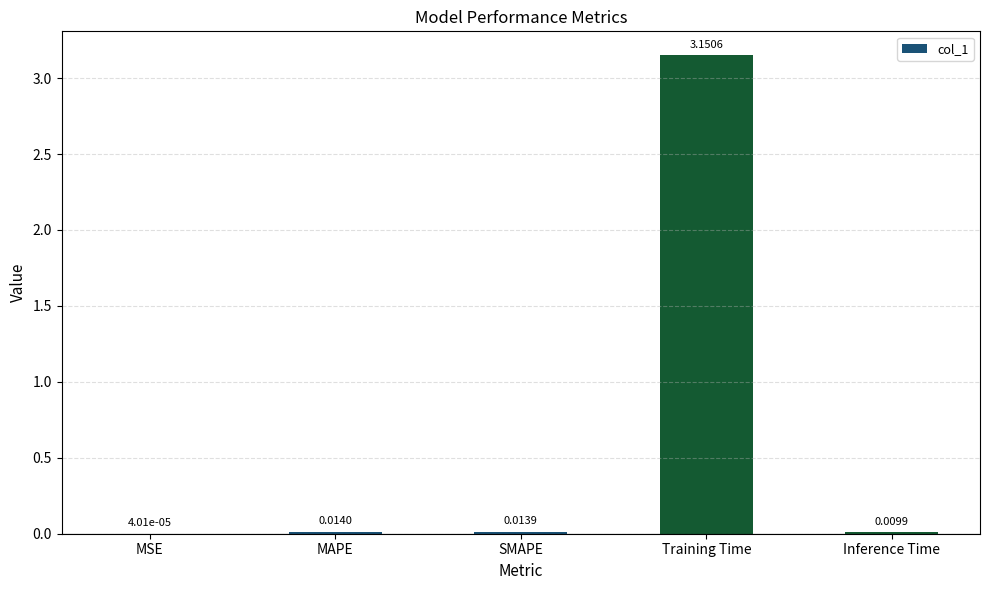

What is the change in value from Training Time to Inference Time?

-3.1